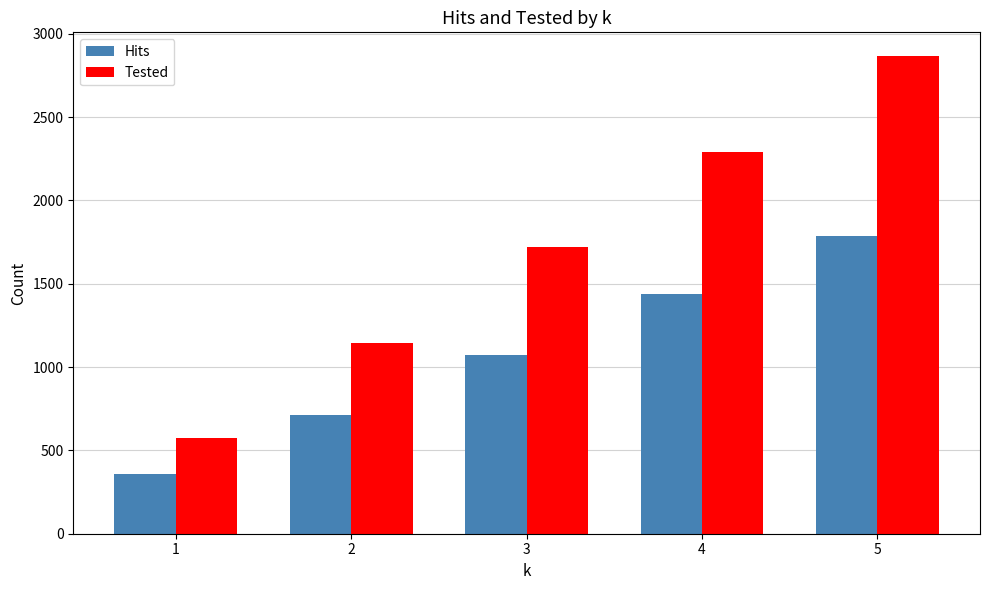

How many bars are there in each group?

2